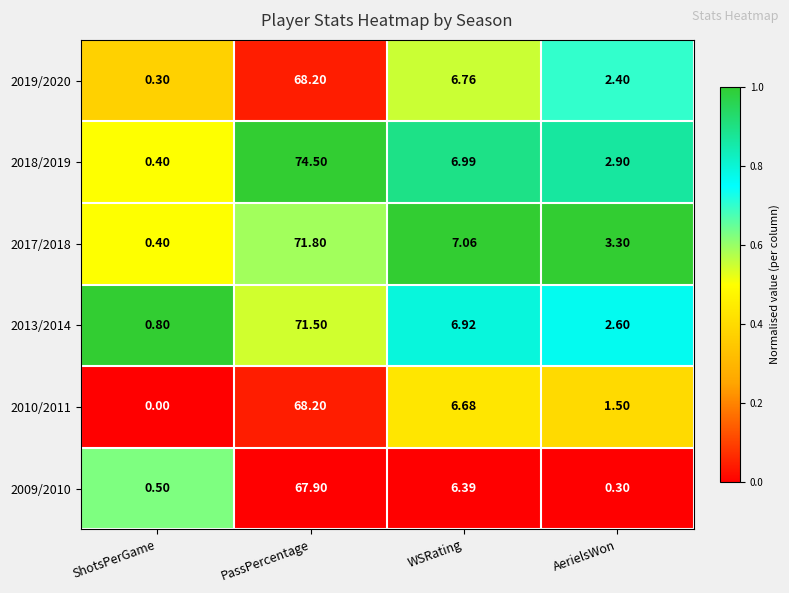

List the labels in order of 2009/2010 value, largest first.

PassPercentage, WSRating, ShotsPerGame, AerielsWon